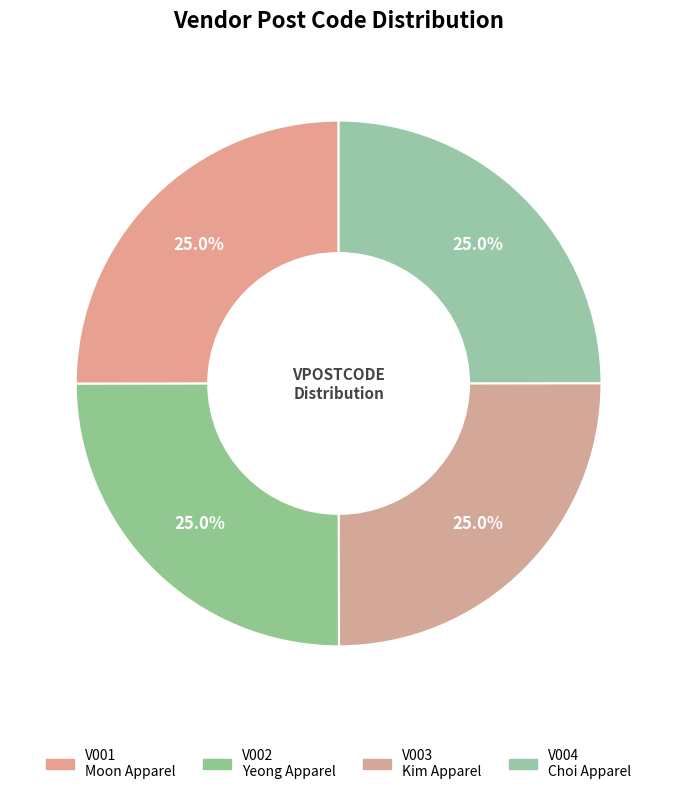

To the nearest percent, what portion does V004 represent?

25%